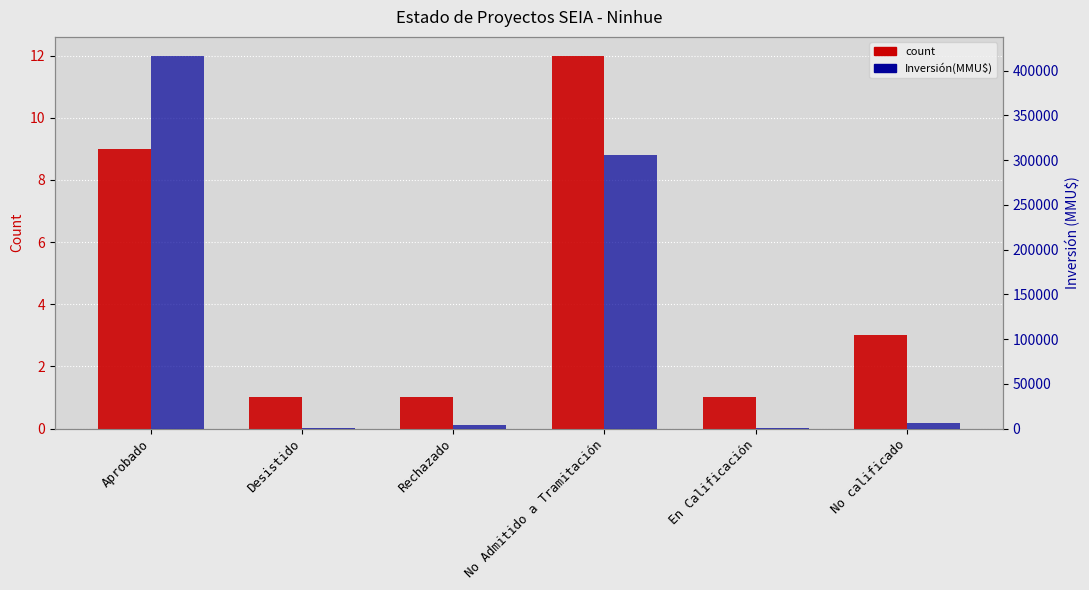

Reading left to right, list all the values displayed in this chart.

count: 9	1	1	12	1	3
Inversión(MMU$): 416872	200	4000	305322	200	6522